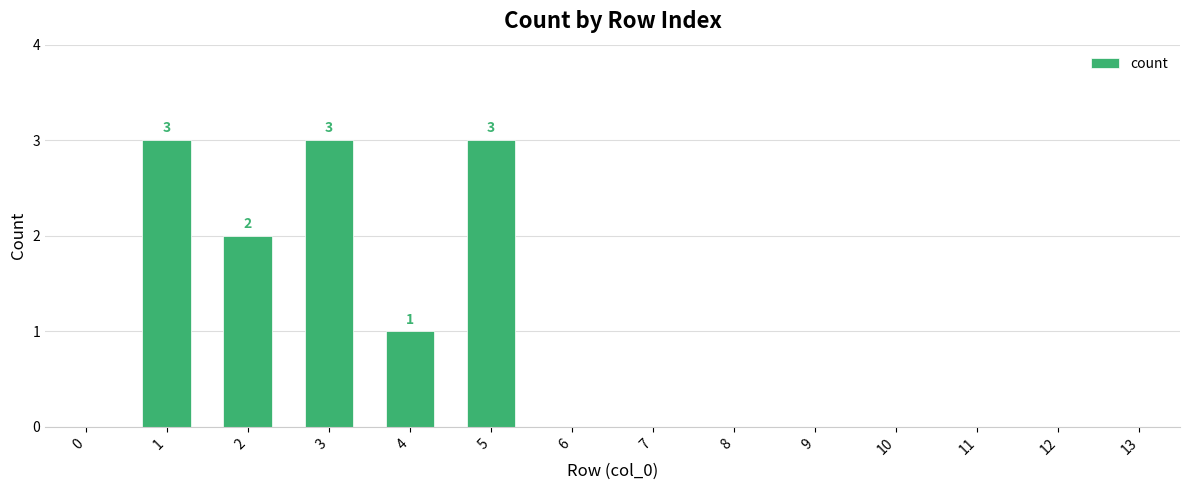

At which label is the value closest to 1?

4